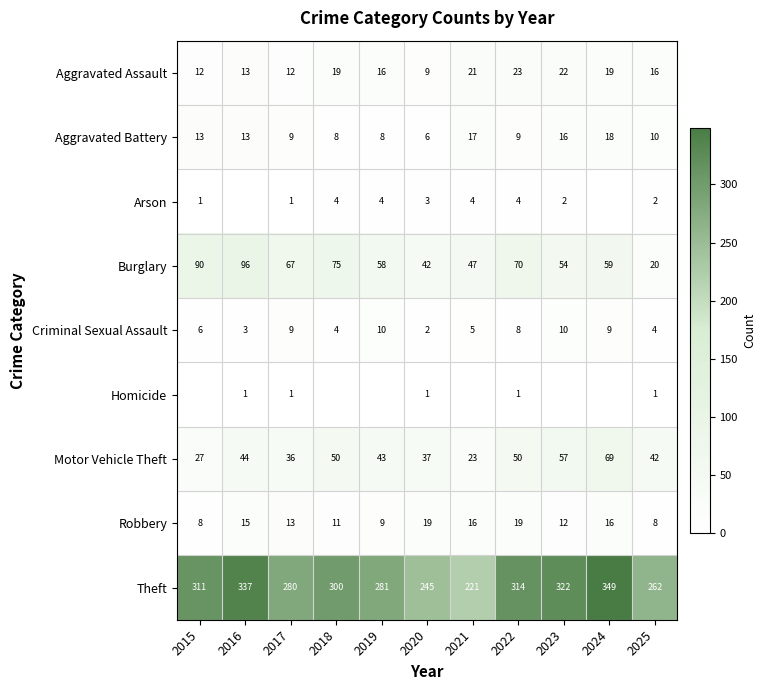

What is the total value across all series at 2023?

495